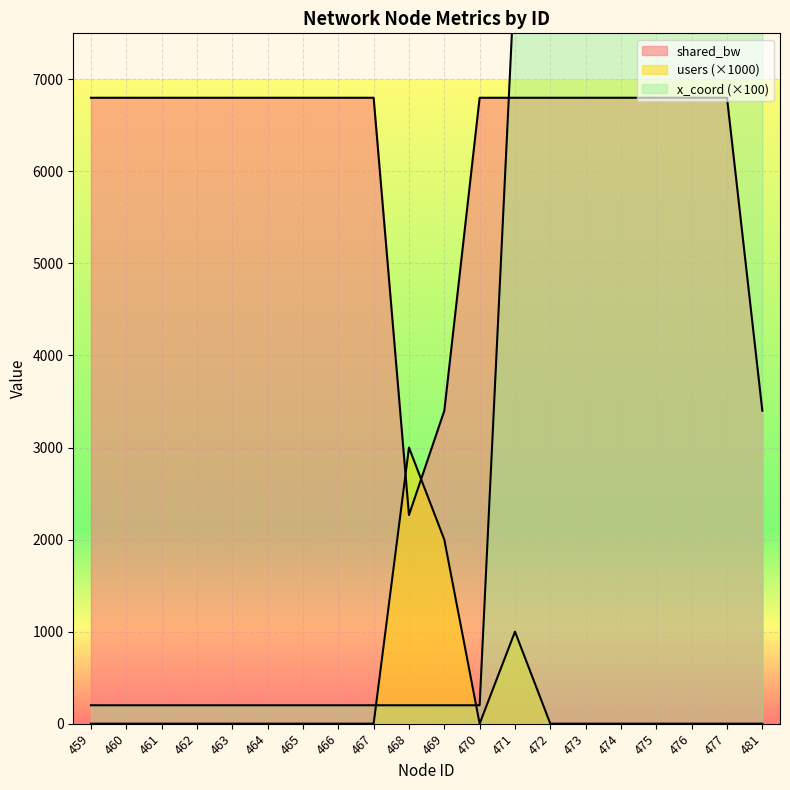

What is the total value across all series at 465?

7000.0